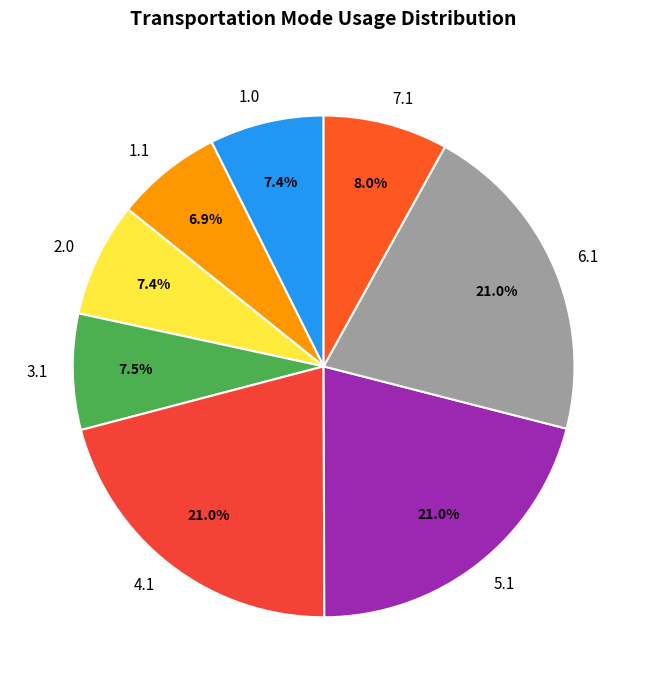

Which category has the smallest portion of the pie?

1.1